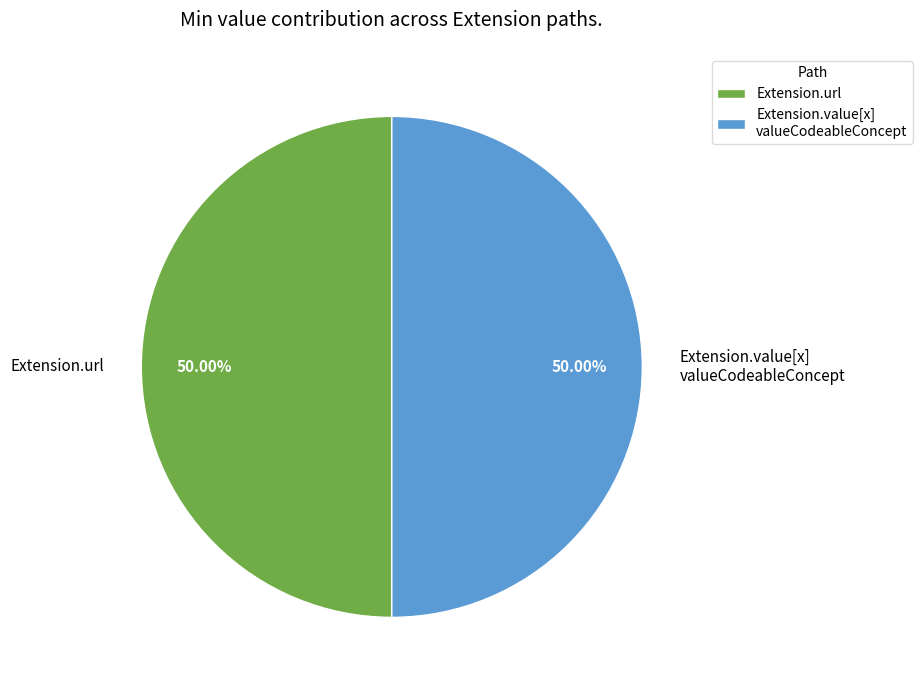

Is the sum of Extension.value[x] valueCodeableConcept and Extension.url greater than half?

Yes